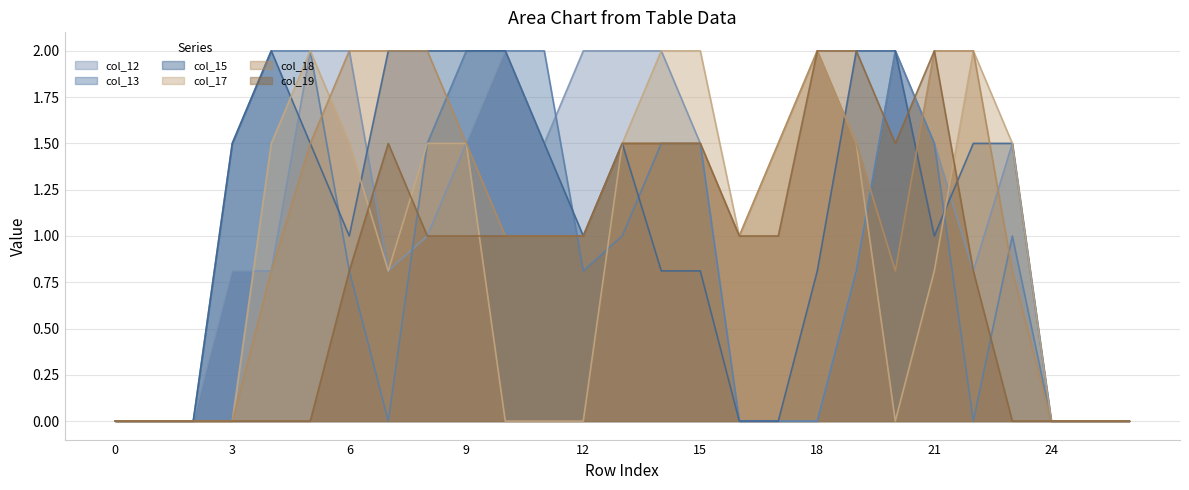

Which series has the largest range (max minus min)?

col_12